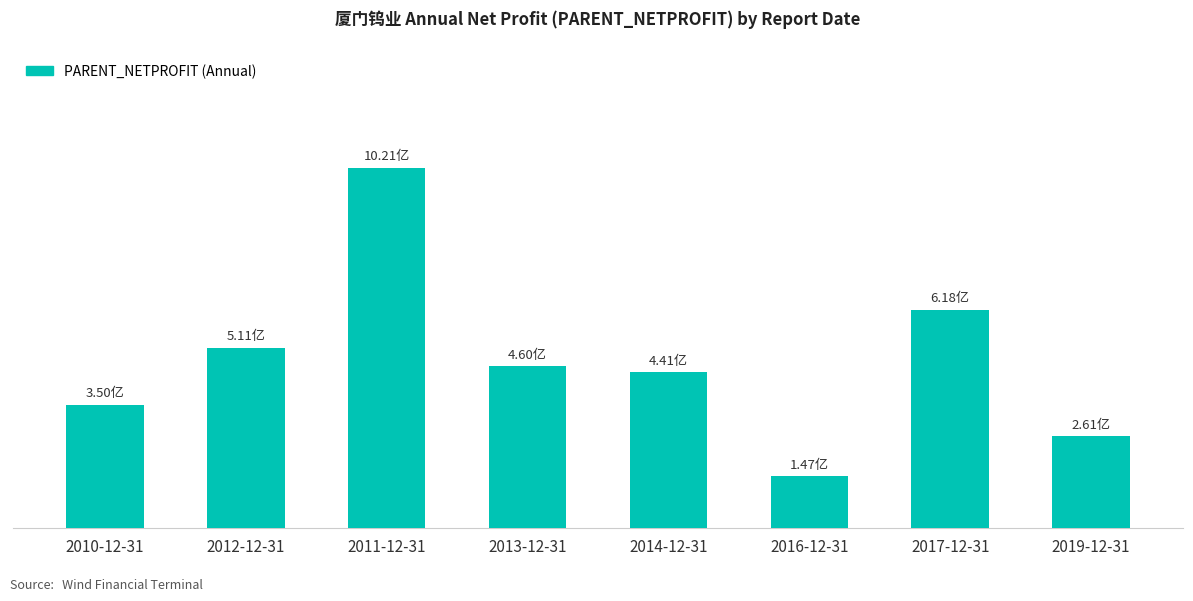

What value does the data have at 2019-12-31?

260682782.8